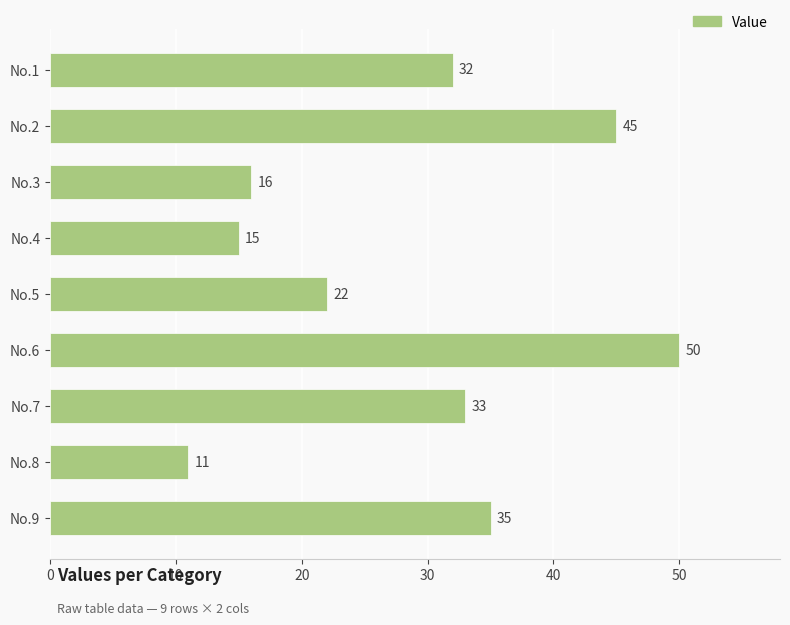

List the labels in order of value, largest first.

No.6, No.2, No.9, No.7, No.1, No.5, No.3, No.4, No.8